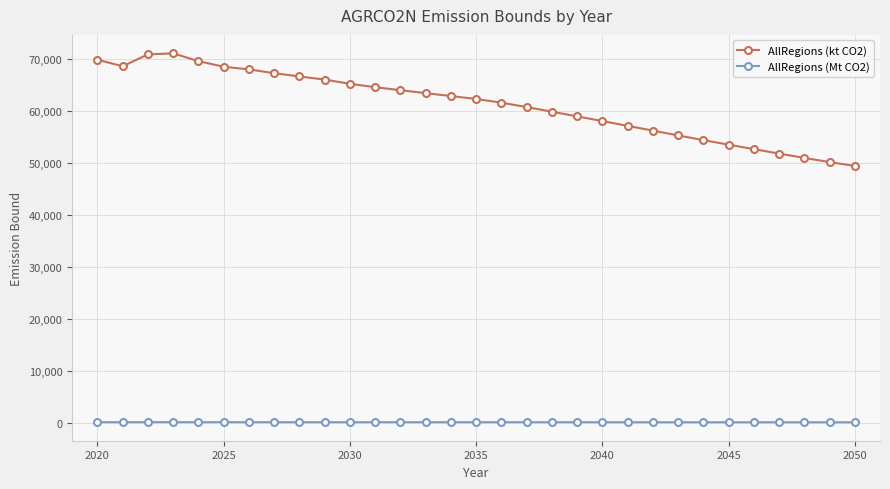

List the series in order of their overall mean, lowest first.

AllRegions (Mt CO2), AllRegions (kt CO2)